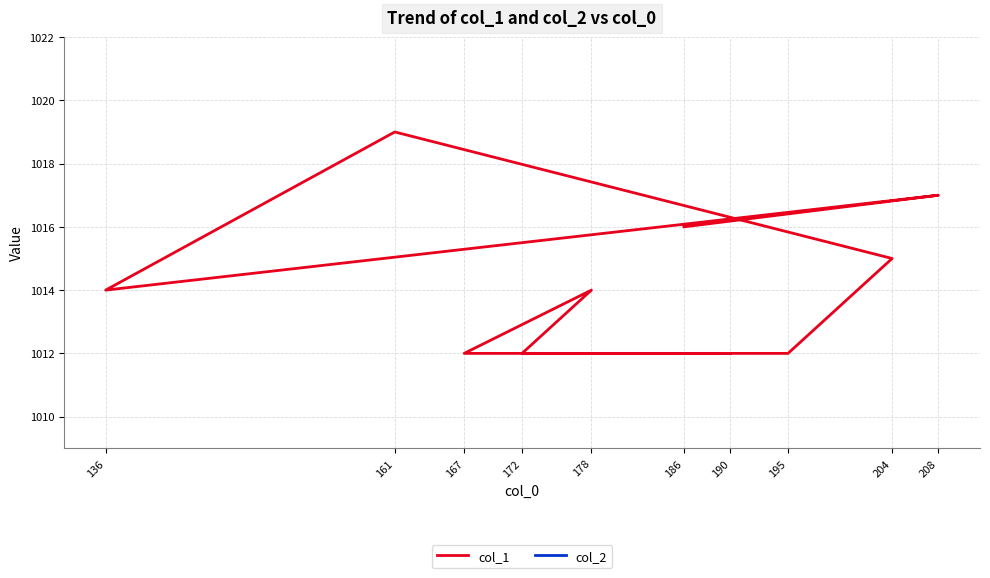

Which category has the highest value in the col_1 series?

161